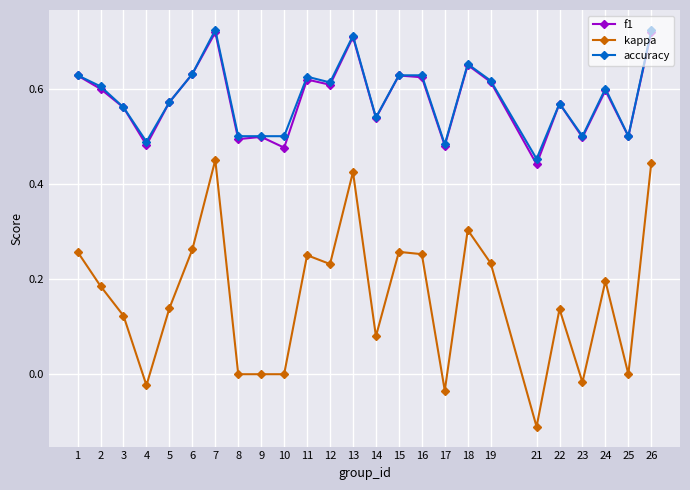

How many distinct data groups are displayed?

3